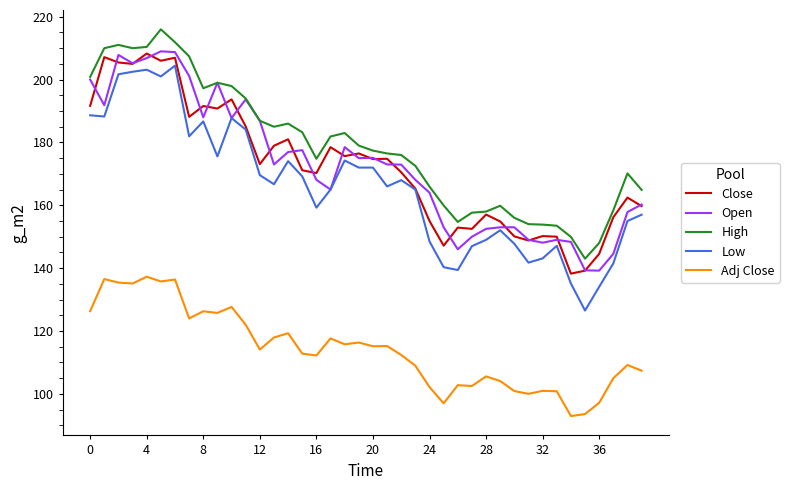

What are all the series names shown in the legend?

Close, Open, High, Low, Adj Close